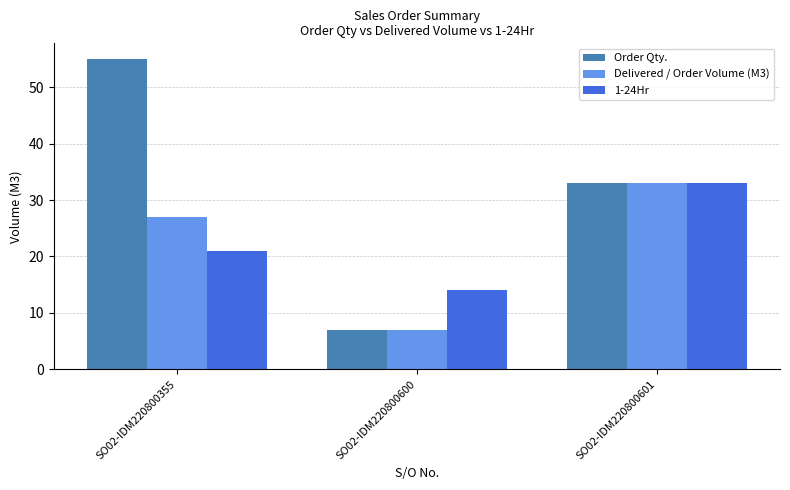

Count the Delivered / Order Volume (M3) values in the range 7 to 33.

3